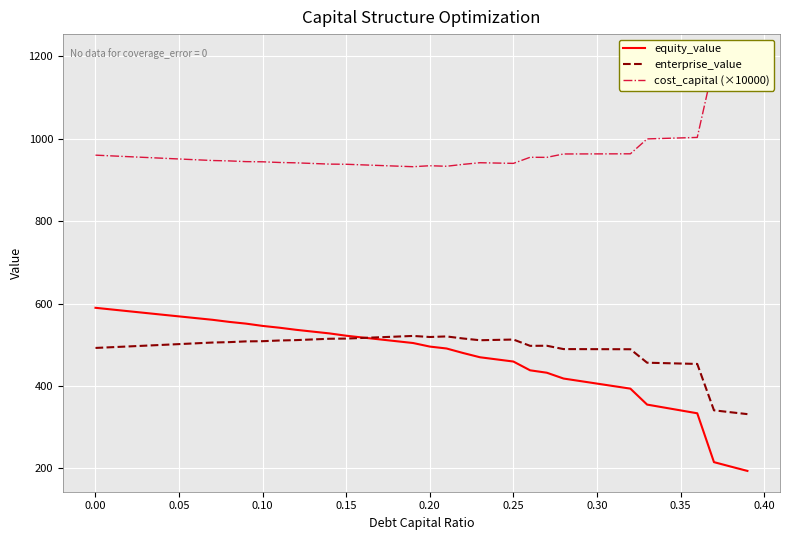

How many times do equity_value and enterprise_value cross each other?

1